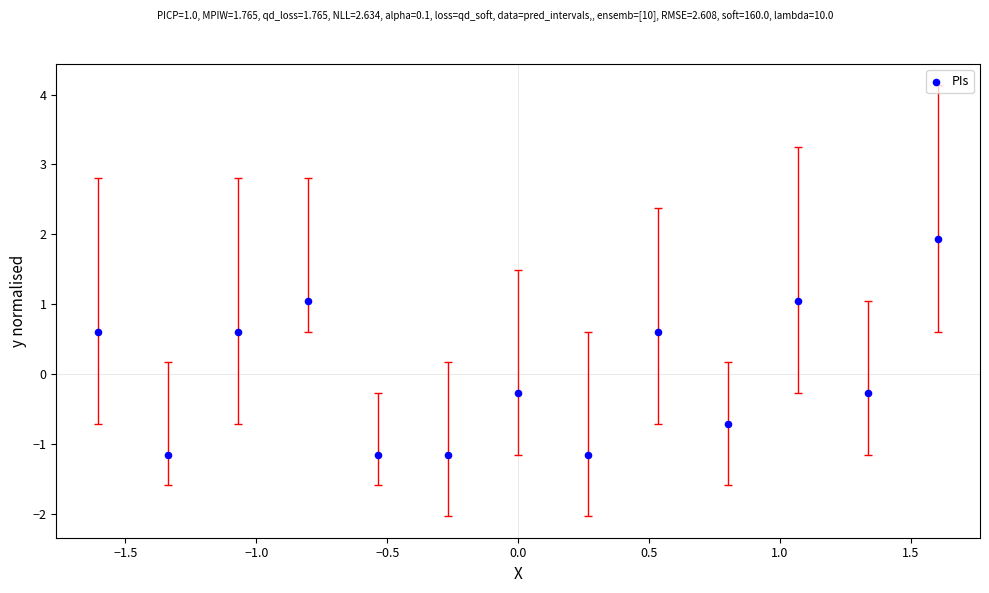

Count the number of points in this scatter plot.

13